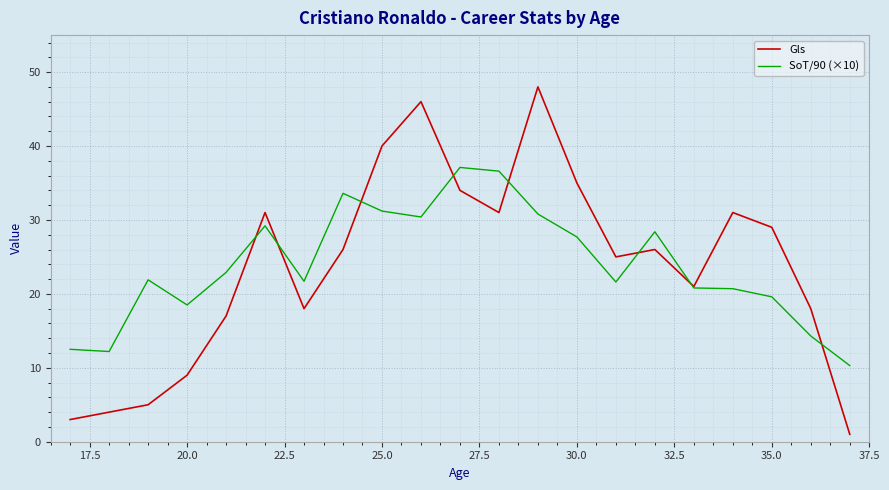

What is the maximum value for SoT/90 (×10)?

37.1